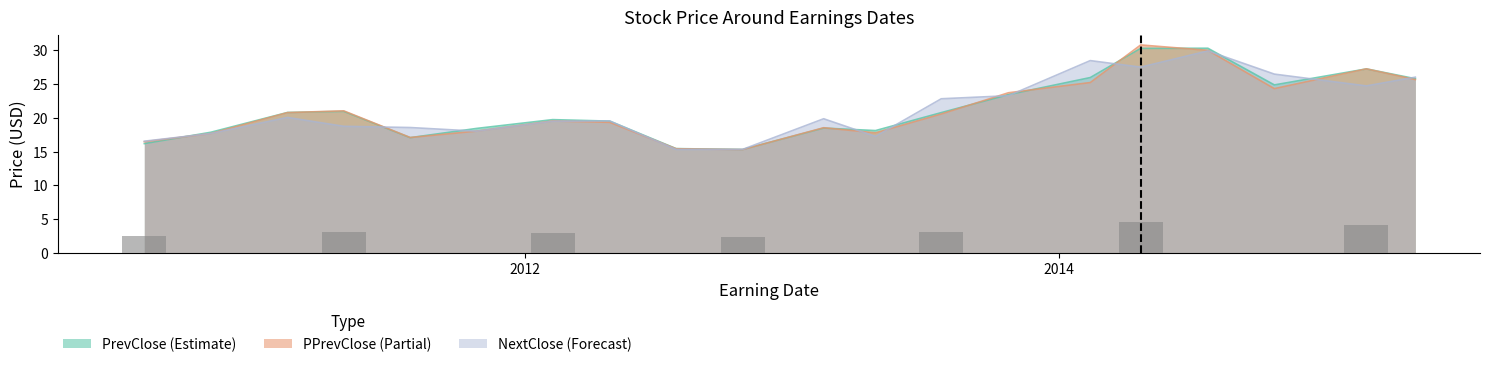

What is the difference between the NextClose values at 20110728 and 20100729?

2.0